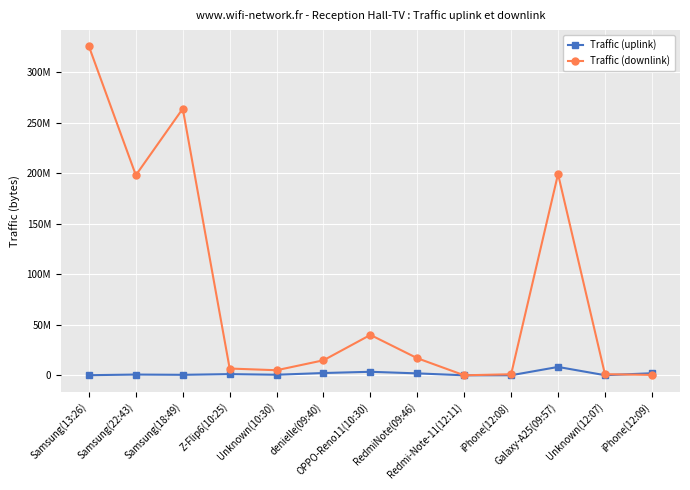

What position from the left is iPhone(12:08)?

10